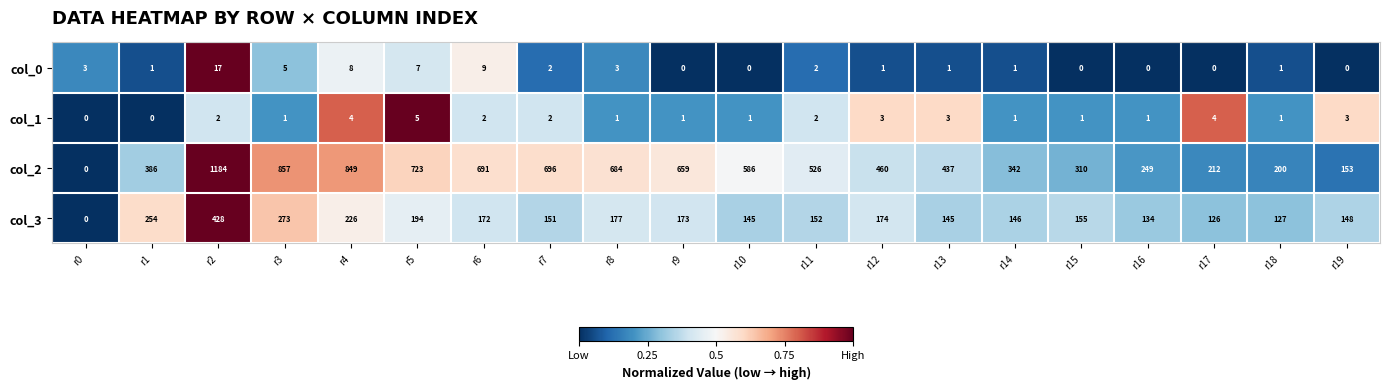

Where is col_3 nearest to the value 214?

r4